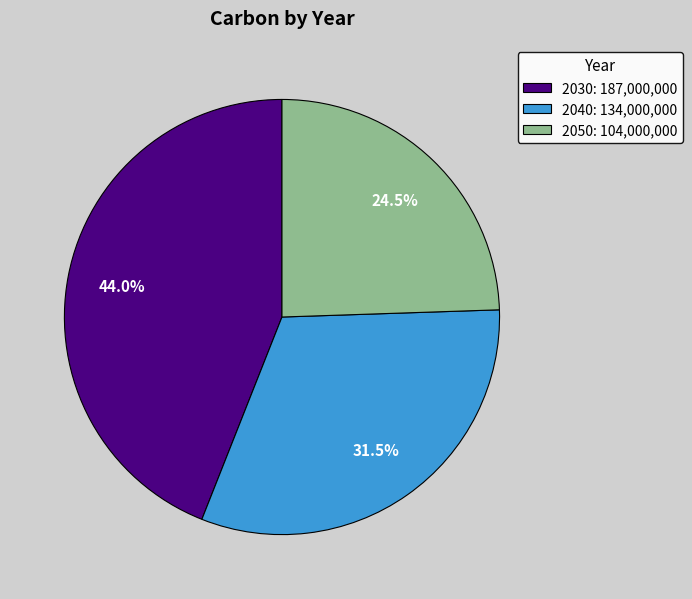

Rank the categories by value from lowest to highest.

2050, 2040, 2030